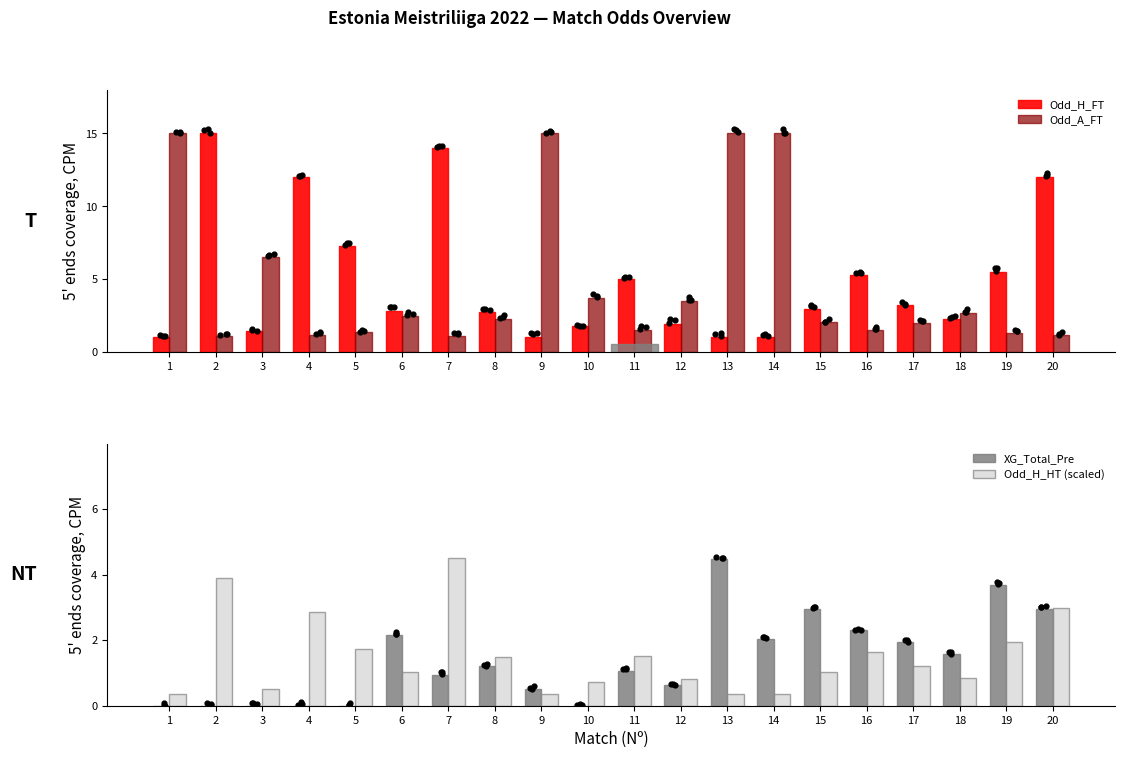

Which series reaches the minimum Y coordinate?

XG_Total_Pre